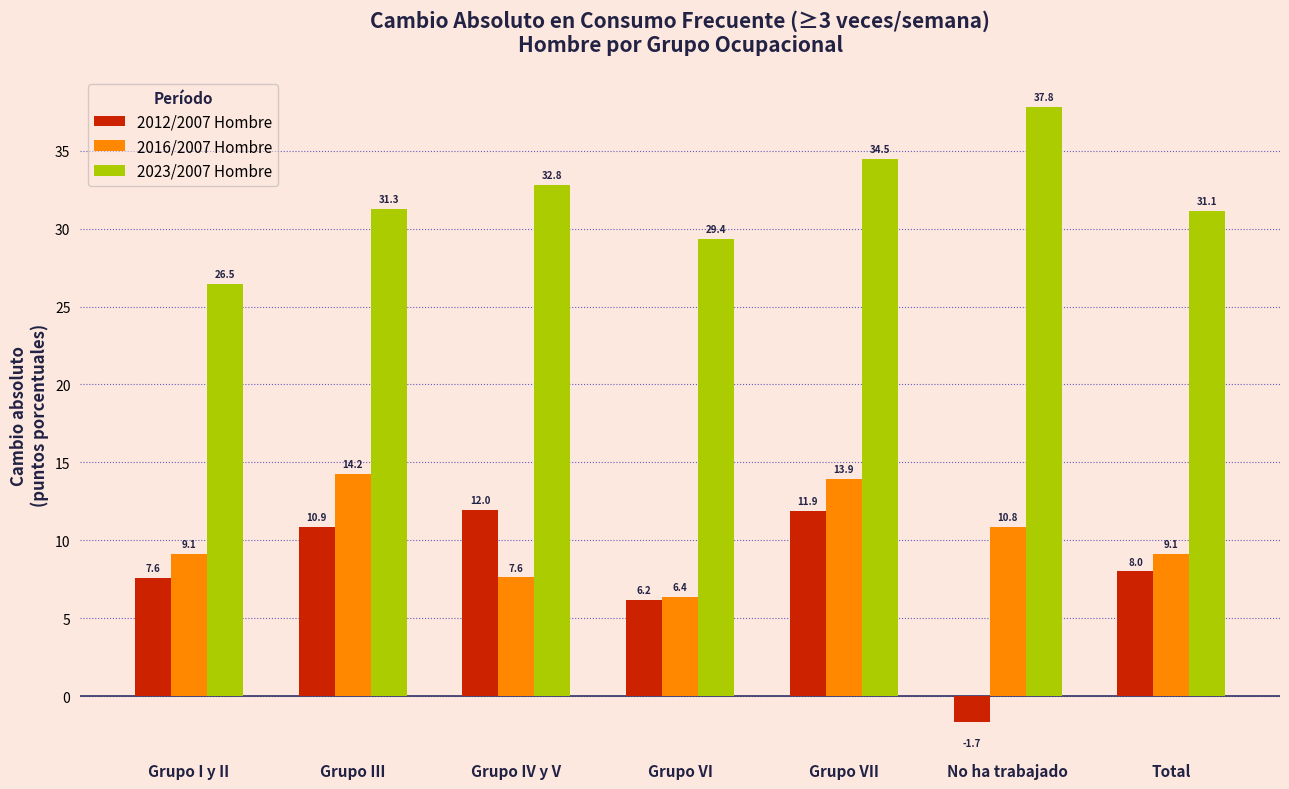

Reading left to right, transcribe all the data shown in this chart.

2012/2007 Hombre: Grupo I y II=7.6	Grupo III=10.9	Grupo IV y V=12.0	Grupo VI=6.2	Grupo VII=11.9	No ha trabajado=-1.7	Total=8.0
2016/2007 Hombre: Grupo I y II=9.1	Grupo III=14.2	Grupo IV y V=7.6	Grupo VI=6.4	Grupo VII=13.9	No ha trabajado=10.8	Total=9.1
2023/2007 Hombre: Grupo I y II=26.5	Grupo III=31.3	Grupo IV y V=32.8	Grupo VI=29.4	Grupo VII=34.5	No ha trabajado=37.8	Total=31.1